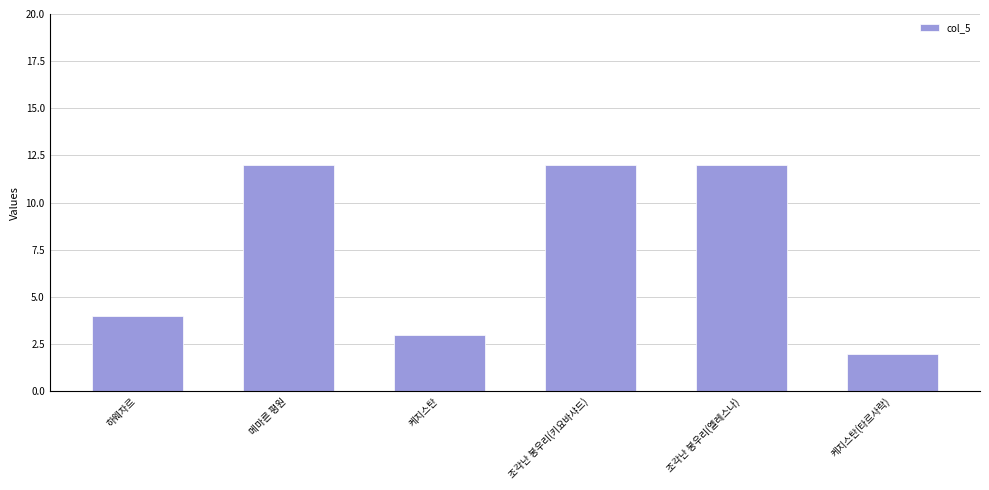

How many bars are there in total?

6